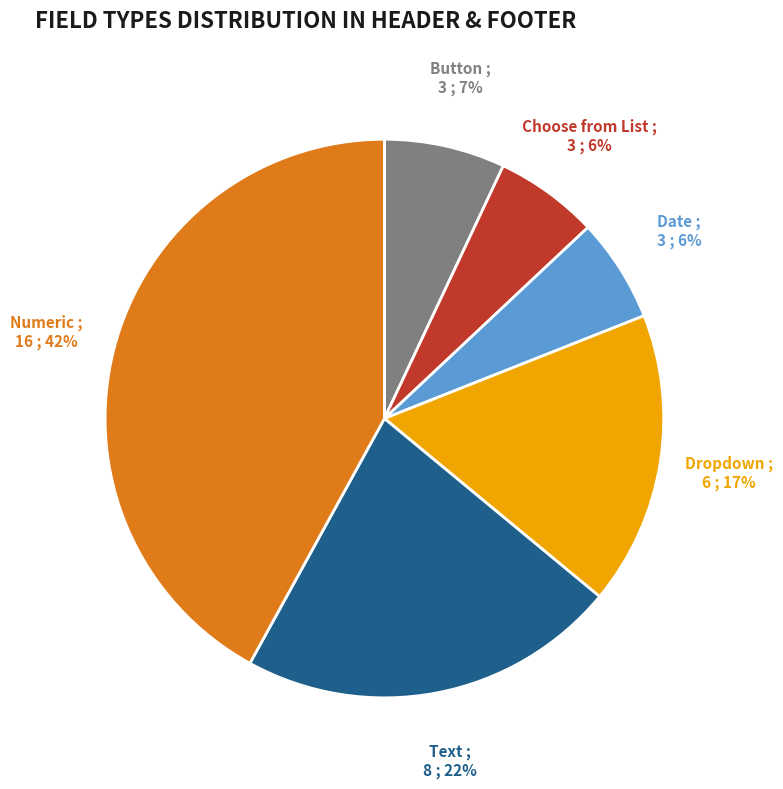

Does any single category account for the majority?

No